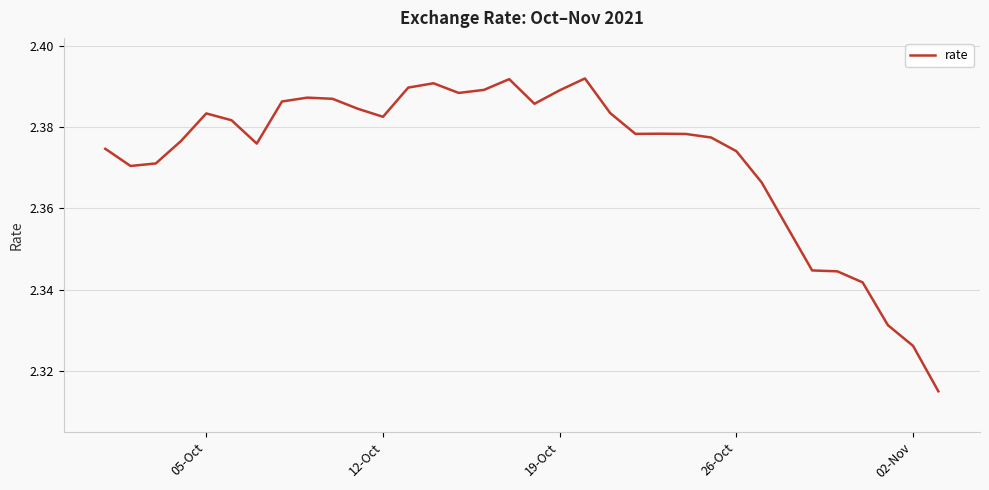

Does the chart display data point markers on the line(s)?

No